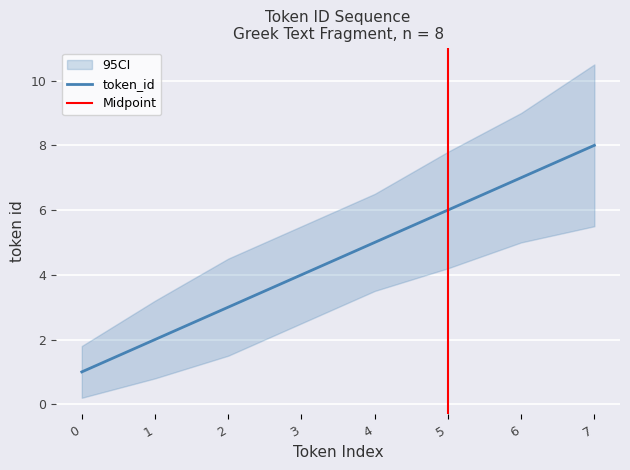

Reading left to right, what are all the values shown in this chart?

1	2	3	4	5	6	7	8